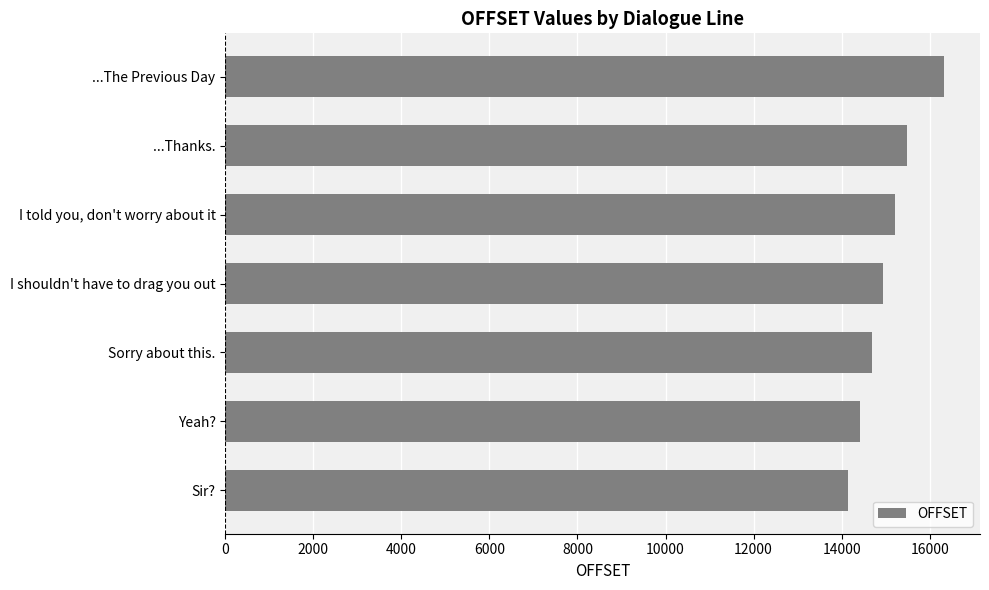

What is the ratio of the value at ...The Previous Day to the value at Sir??

1.2